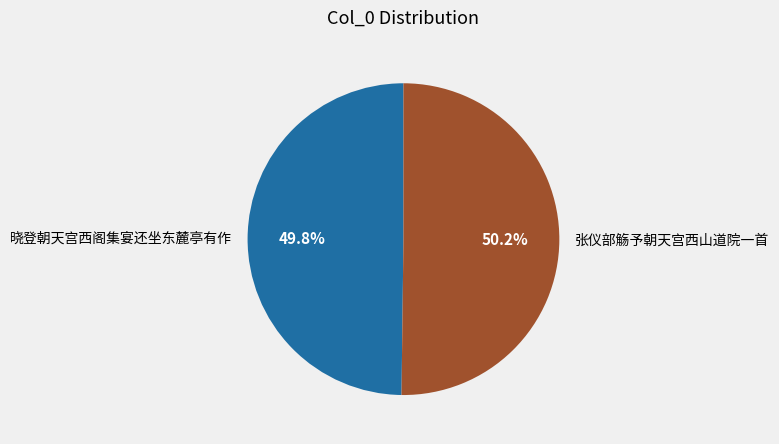

Is there a majority slice in this chart?

Yes